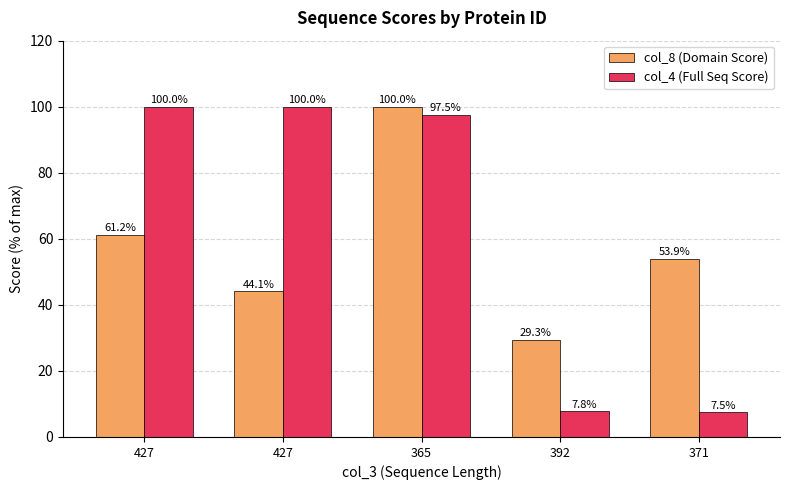

Where is col_8 (Domain Score) nearest to the value 64?

427